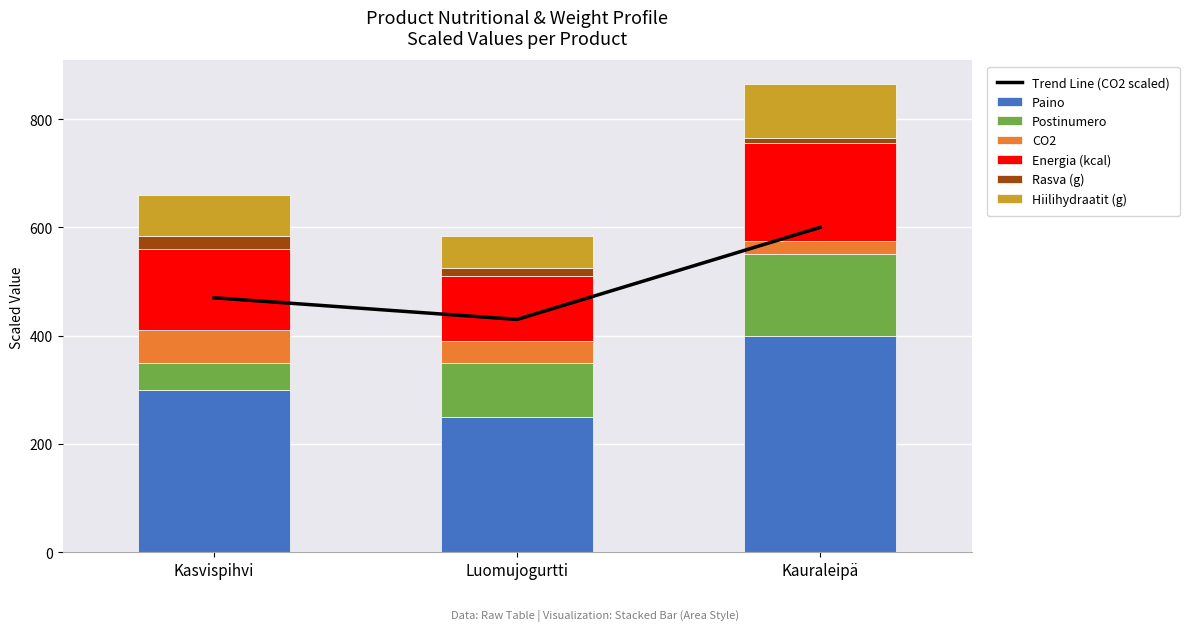

Reading left to right, list all the values displayed in this chart.

Paino: Kasvispihvi=300	Luomujogurtti=250	Kauraleipä=400
Postinumero: Kasvispihvi=50	Luomujogurtti=100	Kauraleipä=150
CO2: Kasvispihvi=60	Luomujogurtti=40	Kauraleipä=25
Energia (kcal): Kasvispihvi=150	Luomujogurtti=120	Kauraleipä=180
Rasva (g): Kasvispihvi=25	Luomujogurtti=15	Kauraleipä=10
Hiilihydraatit (g): Kasvispihvi=75	Luomujogurtti=60	Kauraleipä=100